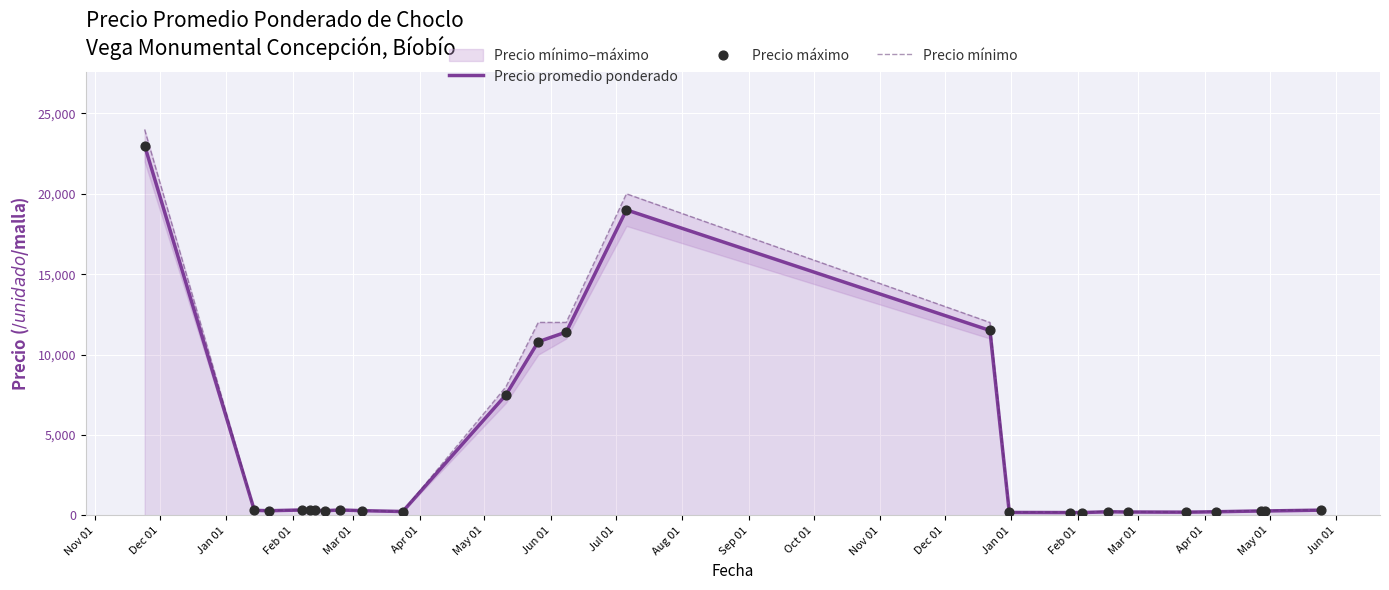

What is the maximum value for Precio promedio ponderado?

23000